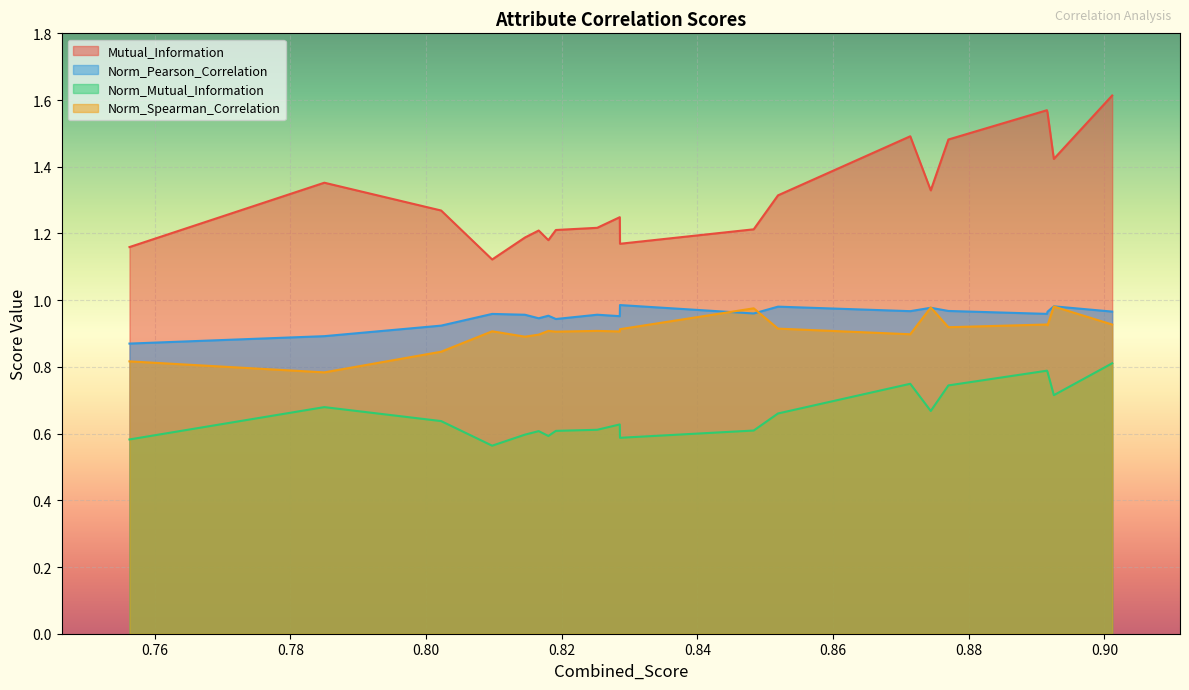

True or false: Norm_Pearson_Correlation and Mutual_Information intersect in this chart.

False